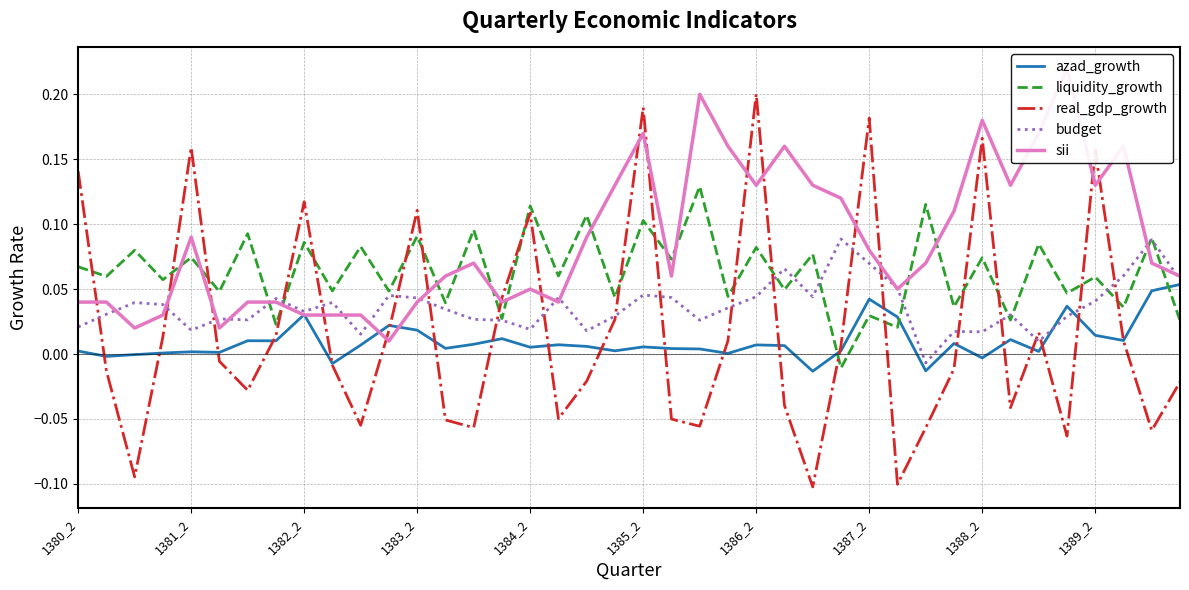

Which series has the largest total across all categories?

sii